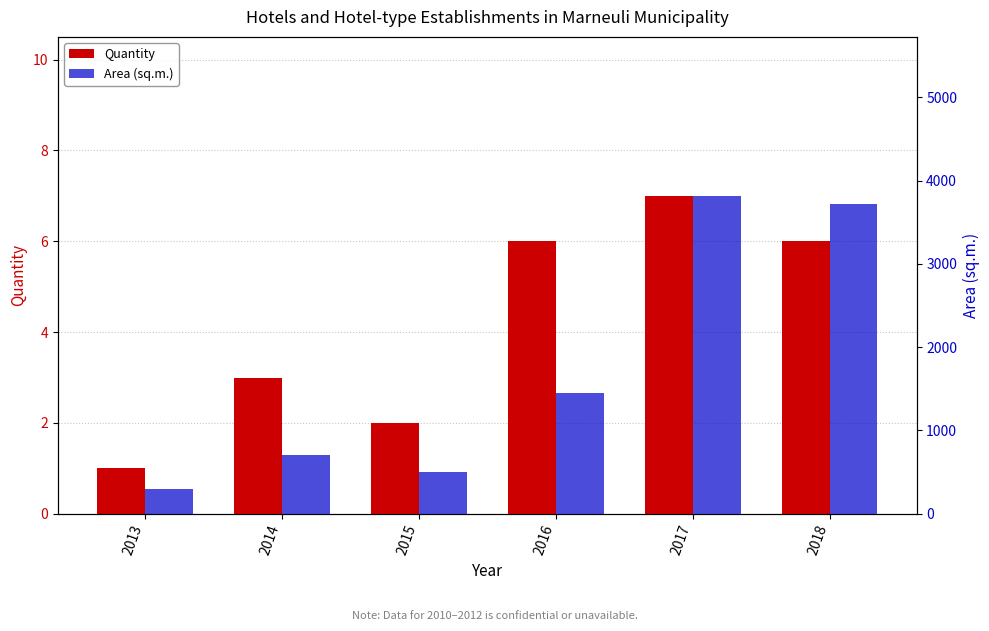

Rank the series by their average value, from lowest to highest.

Quantity, Area (sq.m.)